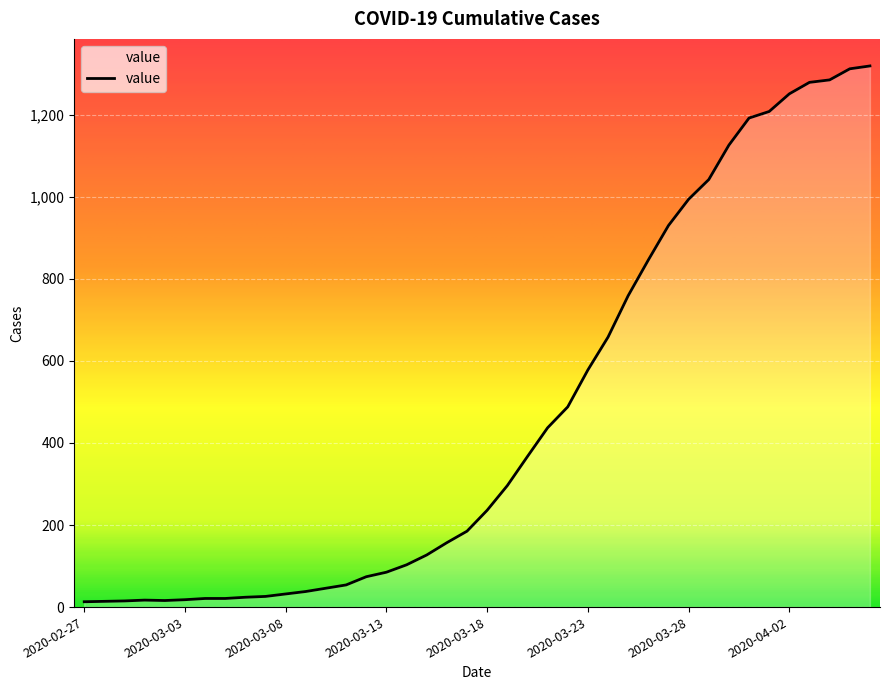

What is the maximum value shown in the chart?

1319